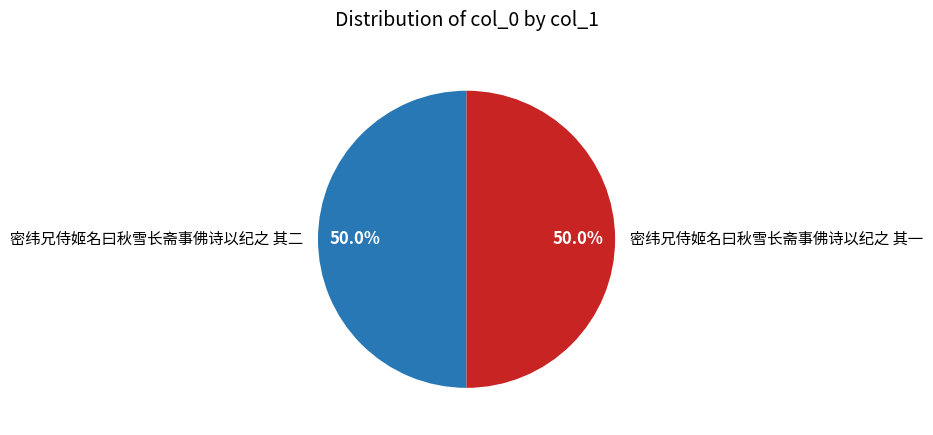

What percentage is NOT represented by 密纬兄侍姬名曰秋雪长斋事佛诗以纪之 其二?

50.0%